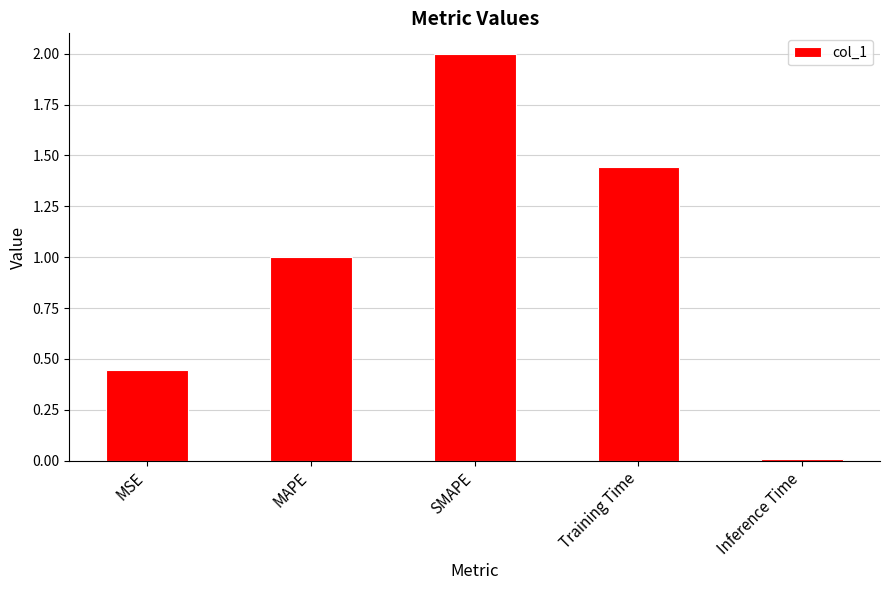

Are the bars grouped side by side (vs. stacked)?

No